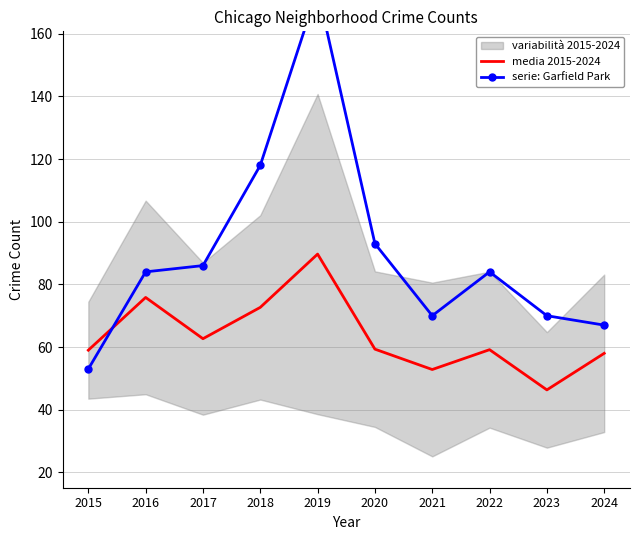

Reading left to right, transcribe all the data shown in this chart.

media 2015-2024: 59.0	75.8	62.7	72.7	89.7	59.3	52.8	59.2	46.3	58.0
serie: Garfield Park: 53.0	84.0	86.0	118.0	174.0	93.0	70.0	84.0	70.0	67.0